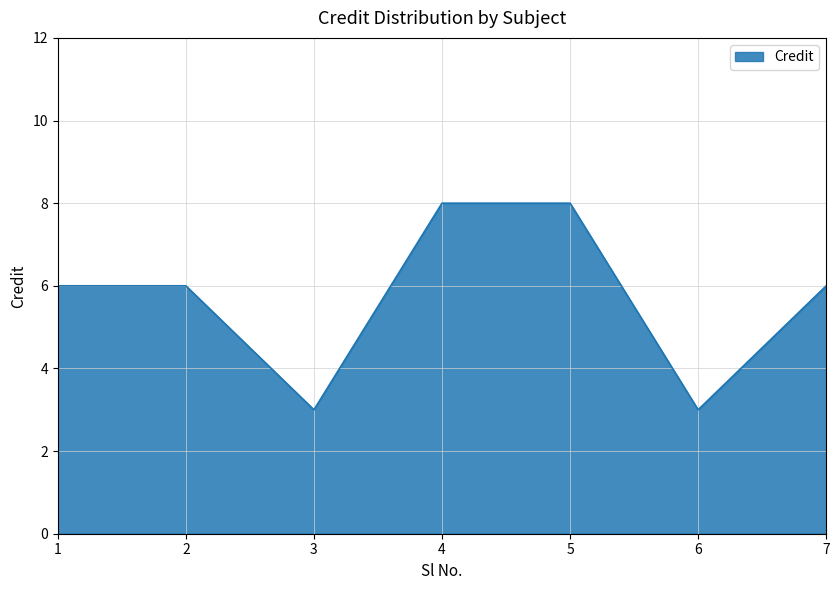

Where is the first local minimum?

3